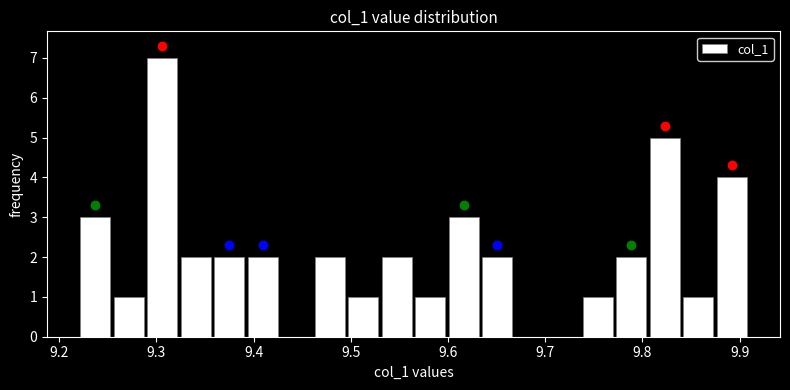

Read against the x-axis, roughly where is the centre of the tallest bar?

9.31